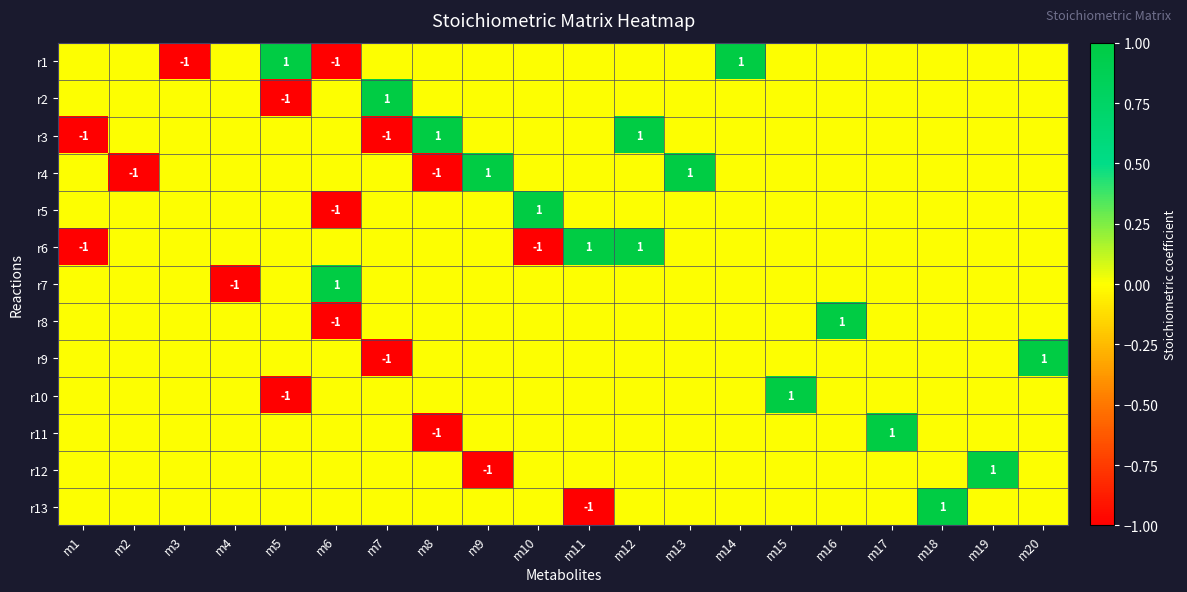

How many distinct data groups are displayed?

13